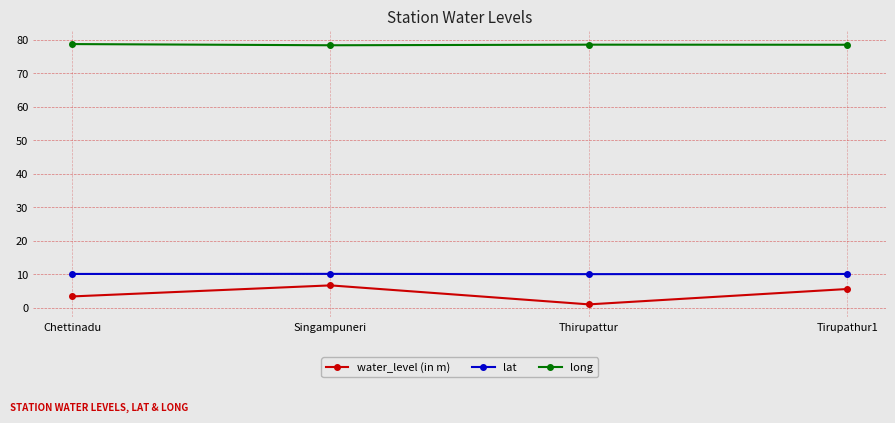

At which label does water_level (in m) reach its peak?

Singampuneri